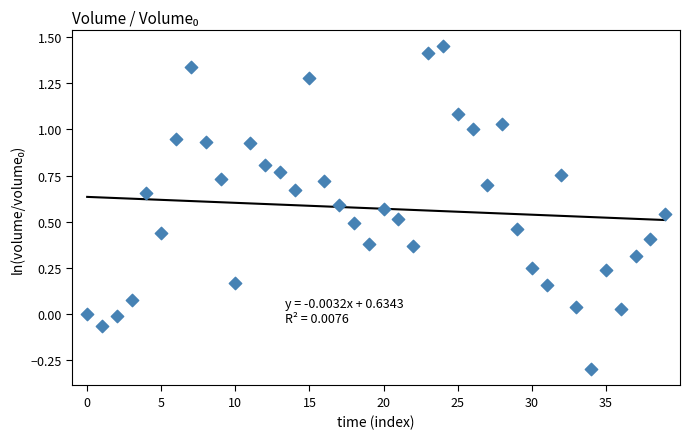

What is the range of Y values (max minus min)?

1.7